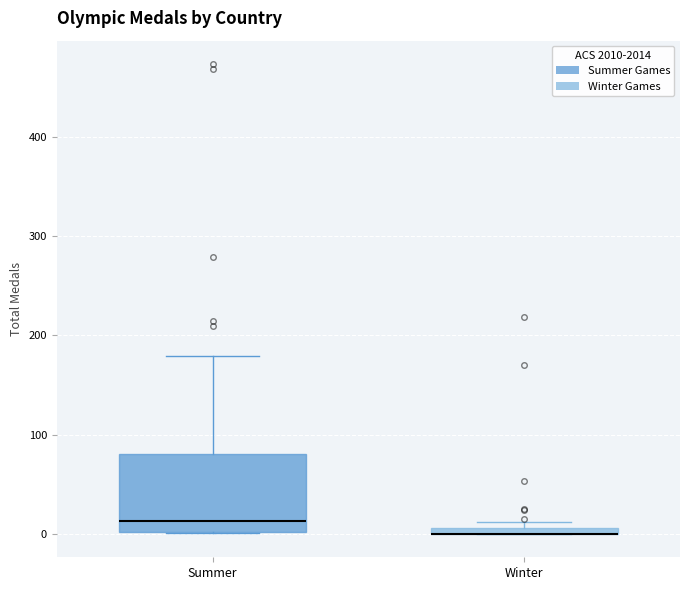

Where is the lower edge of the box for Winter on the y-axis? The values are not printed on the chart, so give them approximately, as read against the axis.

0